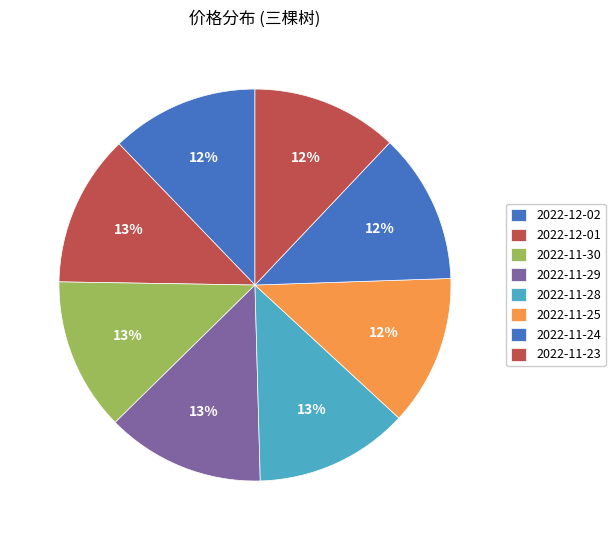

Combined, do 2022-11-28 and 2022-11-25 account for over 50%?

No